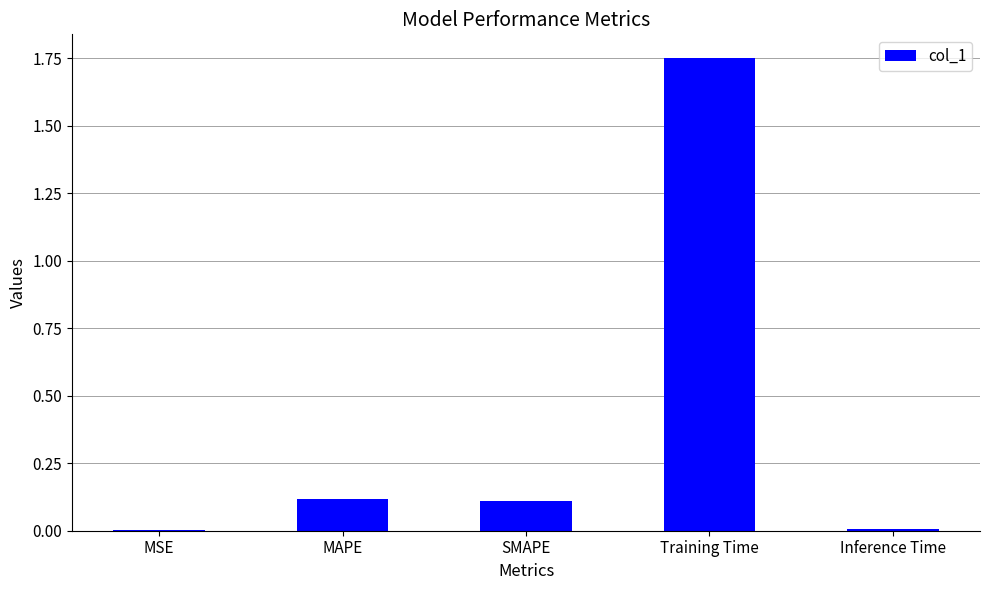

What is the approximate value at MAPE?

0.1